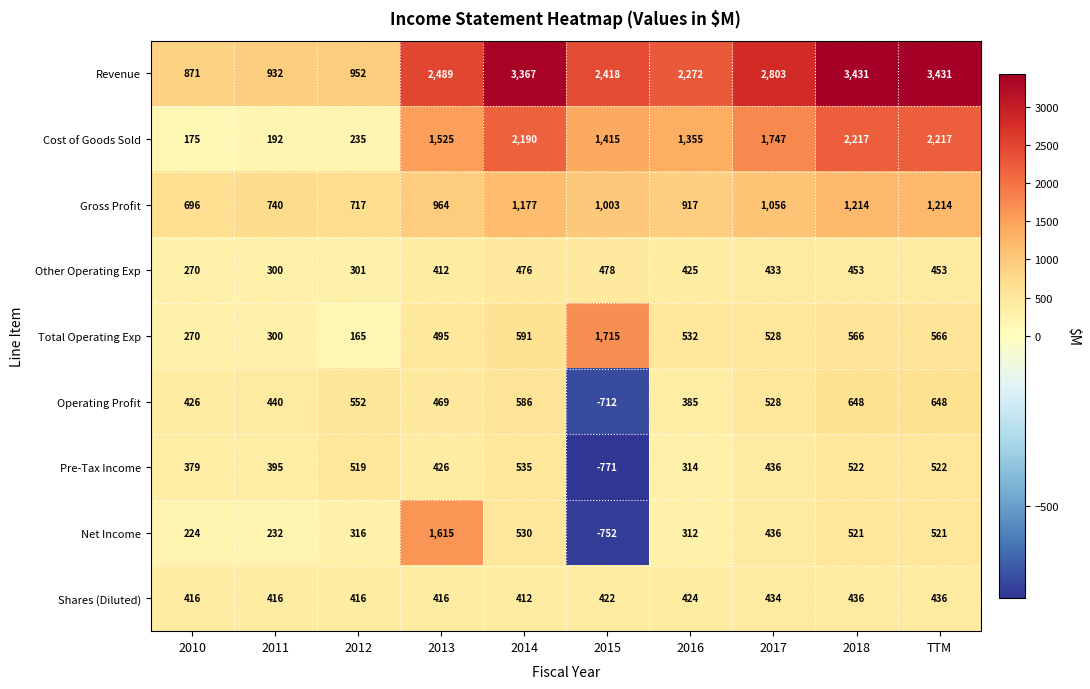

How many data points does each series have?

10